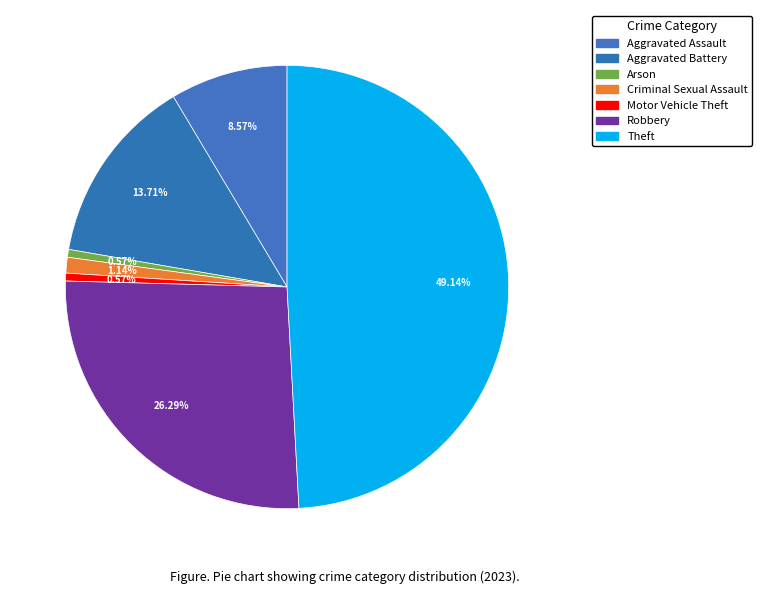

What percentage do Robbery and Criminal Sexual Assault together represent?

27.4%